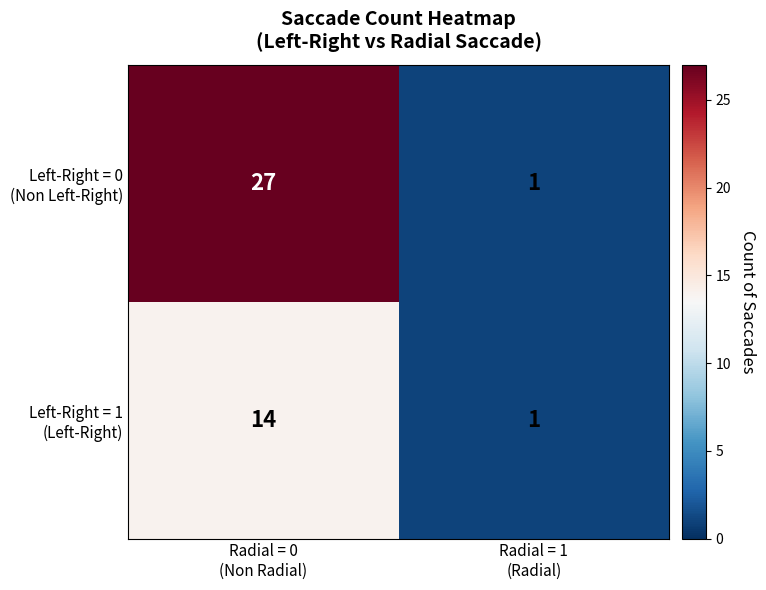

What is the maximum value shown in the chart?

27